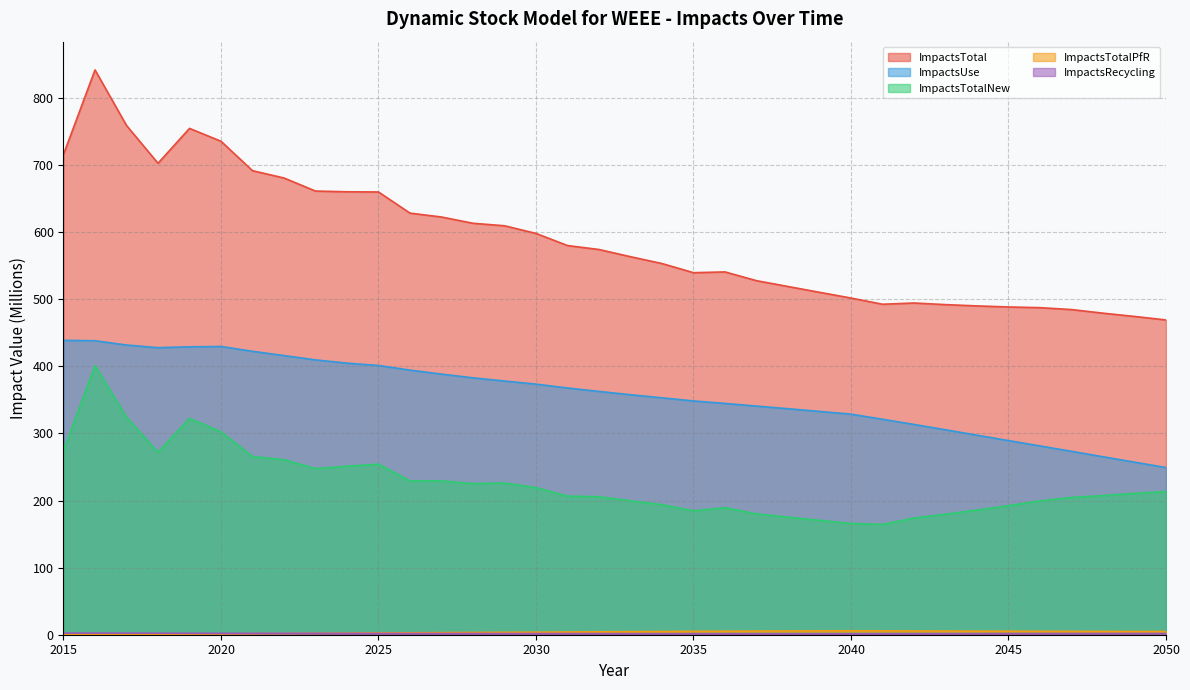

Reading right to left, transcribe all the data shown in this chart.

ImpactsTotal: 2050=469.2	2049=474.4	2048=479.3	2047=484.7	2046=487.5	2045=488.6	2044=490.1	2043=492.1	2042=494.5	2041=492.6	2040=501.9	2039=510.4	2038=519.1	2037=527.7	2036=540.8	2035=539.6	2034=553.3	2033=563.5	2032=574.2	2031=580.1	2030=598.2	2029=609.6	2028=613.3	2027=622.6	2026=628.4	2025=660.0	2024=660.3	2023=661.3	2022=680.8	2021=691.7	2020=735.6	2019=754.7	2018=702.7	2017=759.1	2016=841.9	2015=715.9
ImpactsUse: 2050=249.2	2049=257.2	2048=265.3	2047=273.4	2046=281.4	2045=289.4	2044=297.4	2043=305.5	2042=313.4	2041=321.2	2040=328.8	2039=332.9	2038=336.9	2037=340.8	2036=344.8	2035=348.5	2034=353.1	2033=357.7	2032=362.6	2031=367.8	2030=373.5	2029=378.2	2028=382.9	2027=388.5	2026=394.4	2025=401.3	2024=404.8	2023=409.7	2022=416.1	2021=422.5	2020=429.7	2019=429.2	2018=427.9	2017=431.8	2016=438.2	2015=438.8
ImpactsTotalNew: 2050=213.5	2049=210.7	2048=207.4	2047=204.6	2046=199.4	2045=192.4	2044=185.8	2043=179.6	2042=174.0	2041=164.4	2040=165.8	2039=170.5	2038=175.3	2037=180.1	2036=189.4	2035=184.7	2034=193.9	2033=199.6	2032=205.7	2031=206.6	2030=219.2	2029=226.2	2028=225.3	2027=229.3	2026=229.3	2025=254.1	2024=251.2	2023=247.6	2022=260.9	2021=265.6	2020=302.5	2019=322.4	2018=271.9	2017=324.4	2016=401.1	2015=274.6
ImpactsTotalPfR: 2050=4.8	2049=4.8	2048=4.9	2047=5.0	2046=5.1	2045=5.2	2044=5.3	2043=5.5	2042=5.6	2041=5.7	2040=5.9	2039=5.8	2038=5.6	2037=5.4	2036=5.2	2035=5.0	2034=4.8	2033=4.6	2032=4.3	2031=4.0	2030=3.7	2029=3.5	2028=3.3	2027=3.1	2026=2.8	2025=2.6	2024=2.3	2023=2.1	2022=1.8	2021=1.5	2020=1.3	2019=1.0	2018=0.8	2017=0.5	2016=0.3	2015=0.0
ImpactsRecycling: 2050=1.7	2049=1.7	2048=1.7	2047=1.7	2046=1.6	2045=1.6	2044=1.5	2043=1.5	2042=1.4	2041=1.4	2040=1.3	2039=1.3	2038=1.3	2037=1.4	2036=1.4	2035=1.5	2034=1.5	2033=1.5	2032=1.6	2031=1.7	2030=1.7	2029=1.7	2028=1.8	2027=1.8	2026=1.9	2025=1.9	2024=1.9	2023=2.0	2022=2.0	2021=2.1	2020=2.1	2019=2.2	2018=2.2	2017=2.3	2016=2.4	2015=2.4